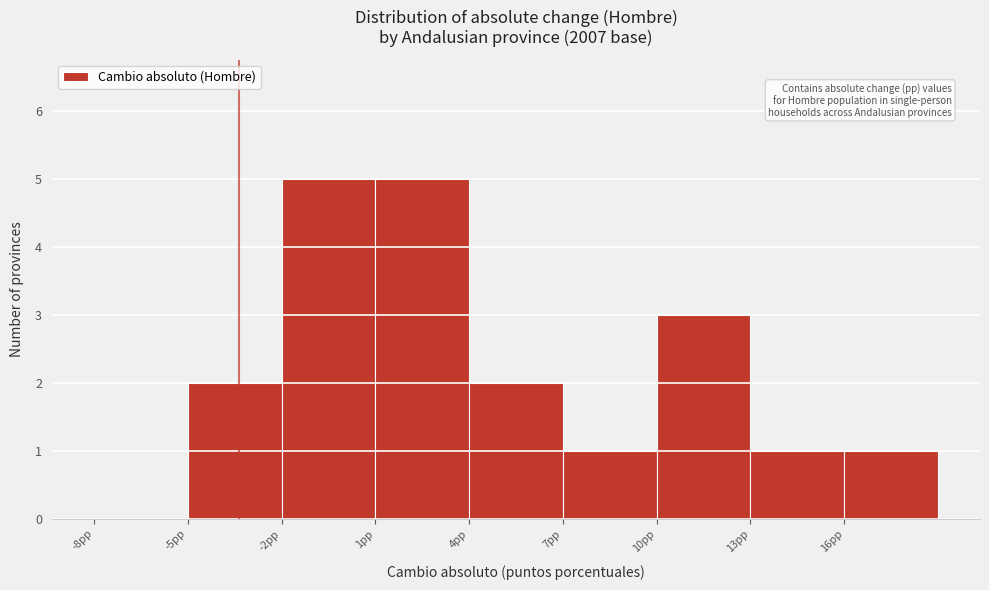

Reading left to right, transcribe this chart: for each bar, give the range it covers on the x-axis and its height. The values are not printed on the chart, so give them approximately, as read against the axis.

-8 to -5: 0
-5 to -2: 2
-2 to 1: 5
1 to 4: 5
4 to 7: 2
7 to 10: 1
10 to 13: 3
13 to 16: 1
16 to 19: 1